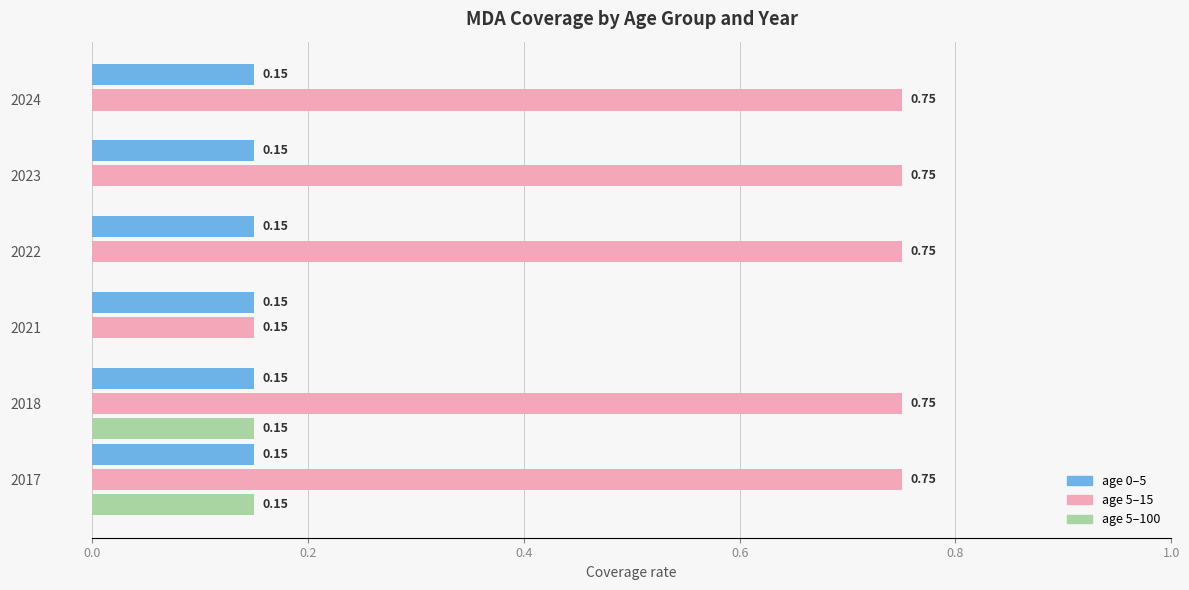

What is the total value across all series at 2017?

1.1